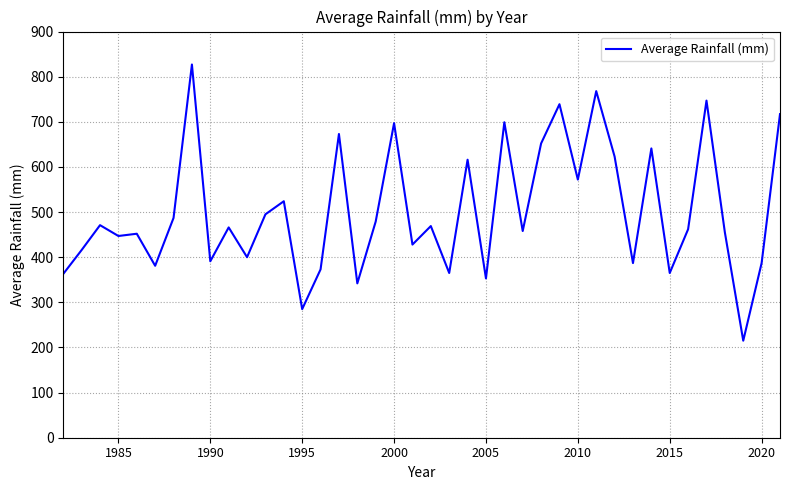

What is the greatest value displayed?

827